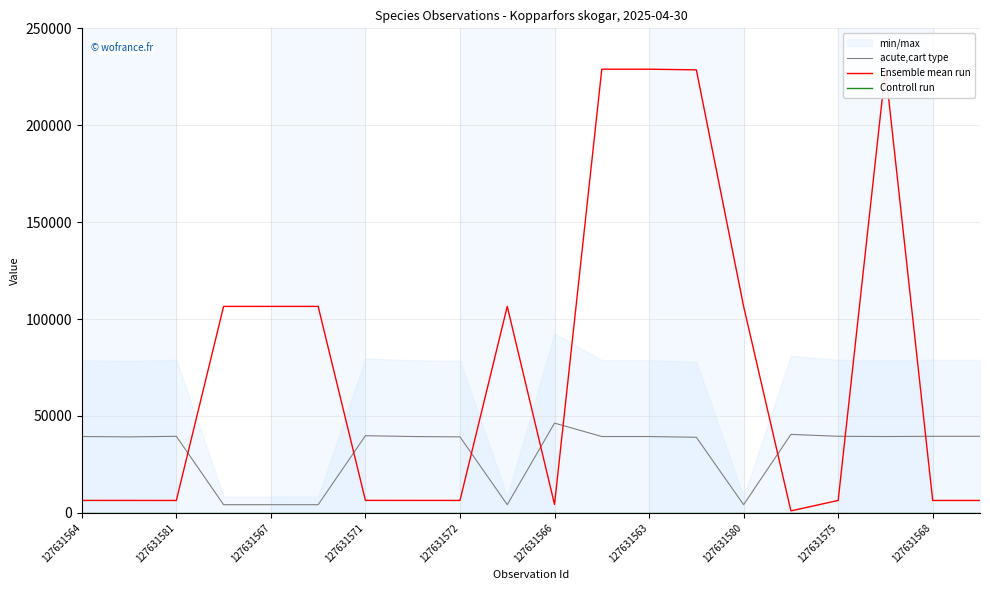

Which category has the highest value in the acute,cart type series?

127631566